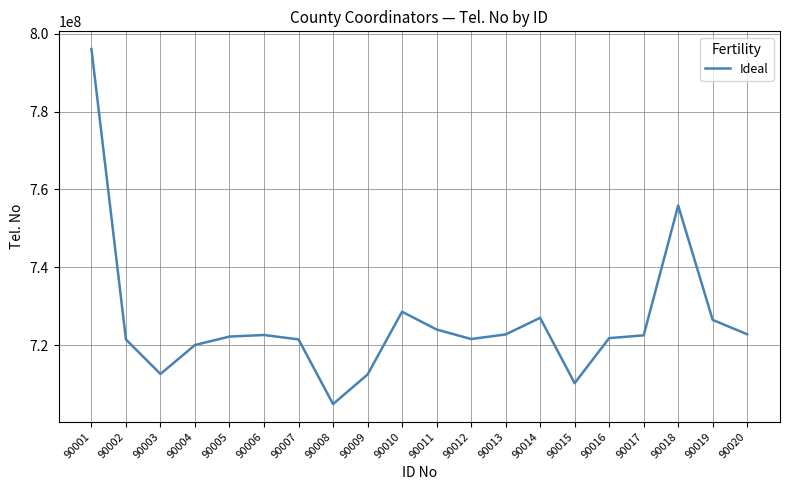

What is the greatest value displayed?

796051911